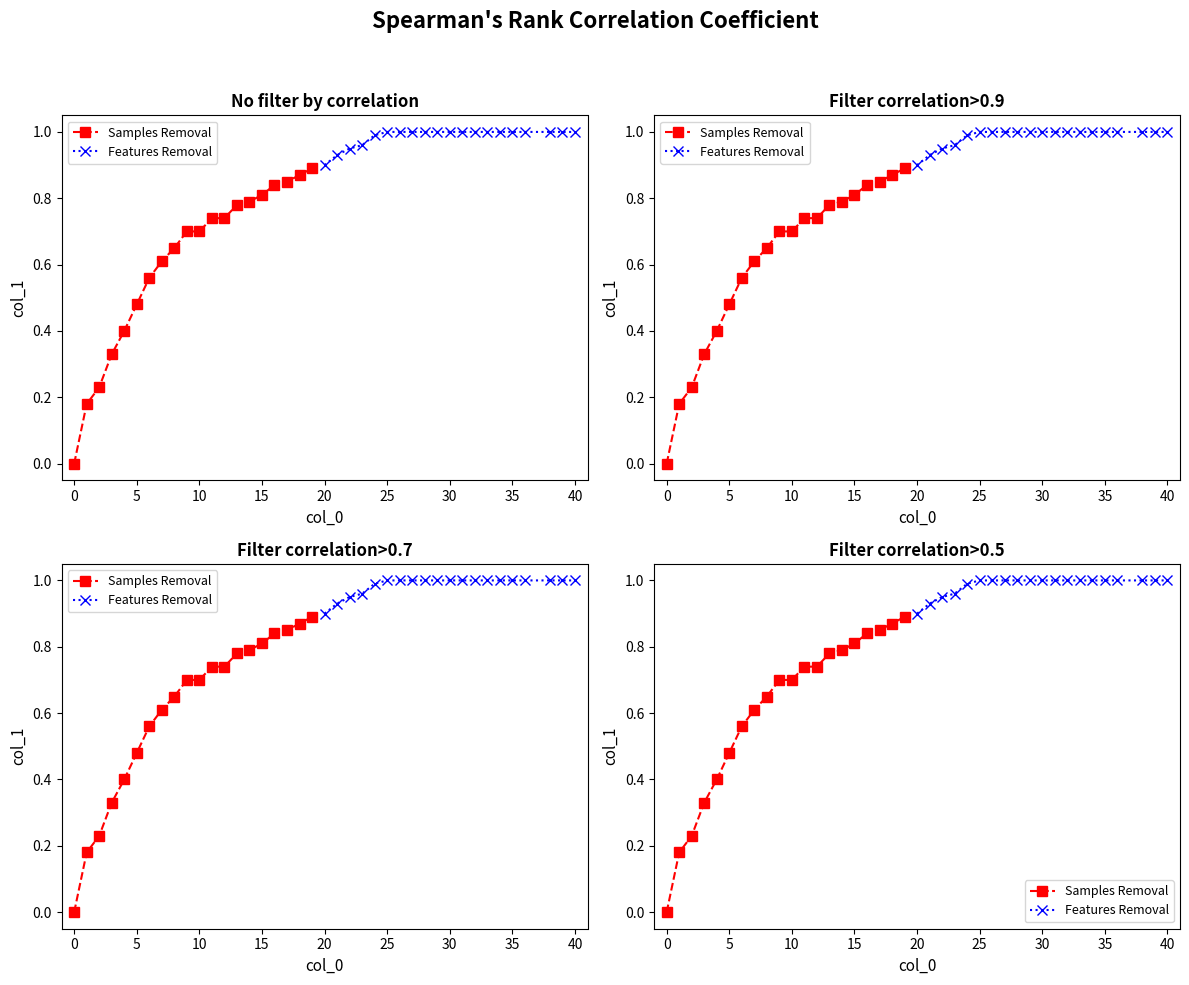

What is the sum of all Samples Removal values?

12.2